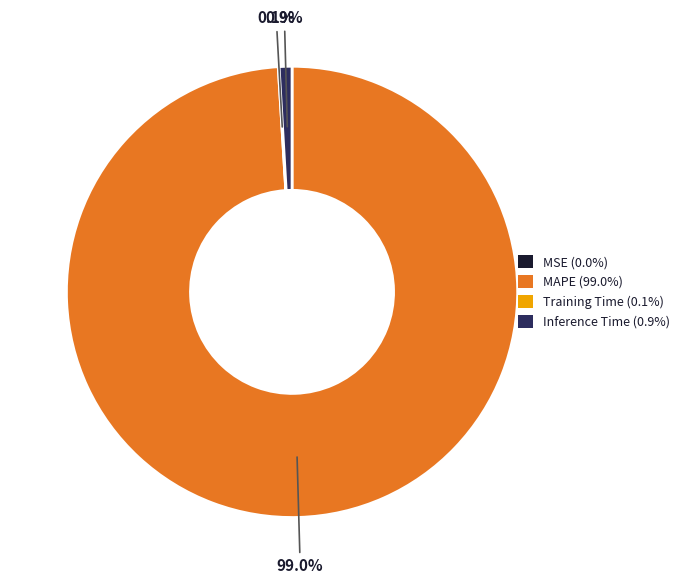

What portion of the pie excludes MAPE (99.0%)?

1.0%